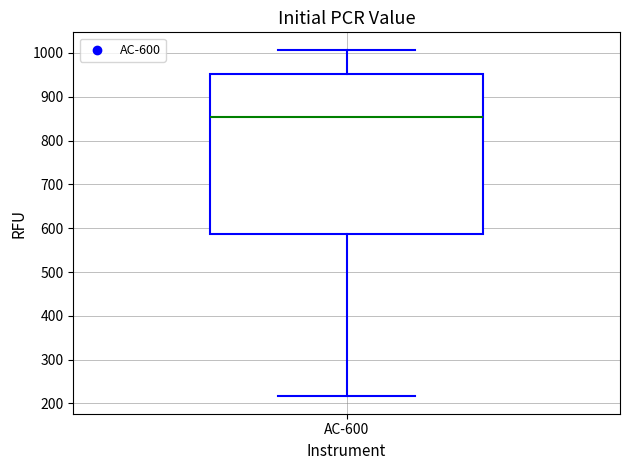

Transcribe this box plot: give where the median line is, the range the box spans, and where the two whiskers end, as read against the y-axis. The values are not printed on the chart, so give them approximately, as read against the axis.

median 850, box 590 to 950, whiskers 220 to 1010